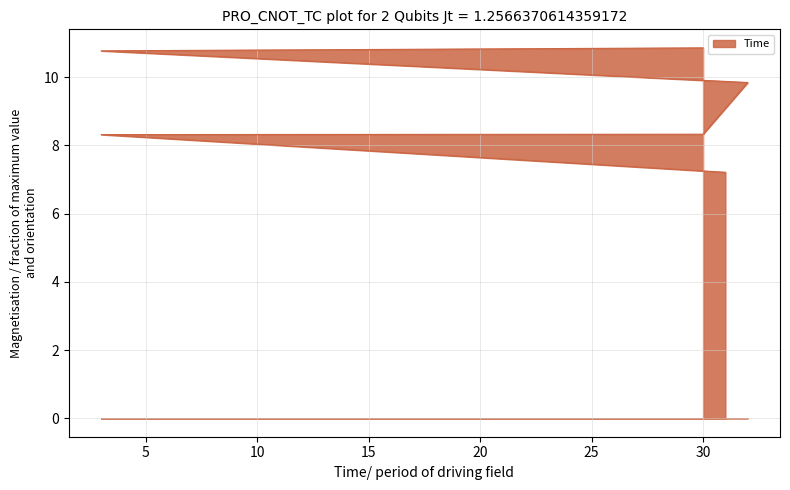

Rank the categories by value from lowest to highest.

31, 3, 30, 32, 3, 30